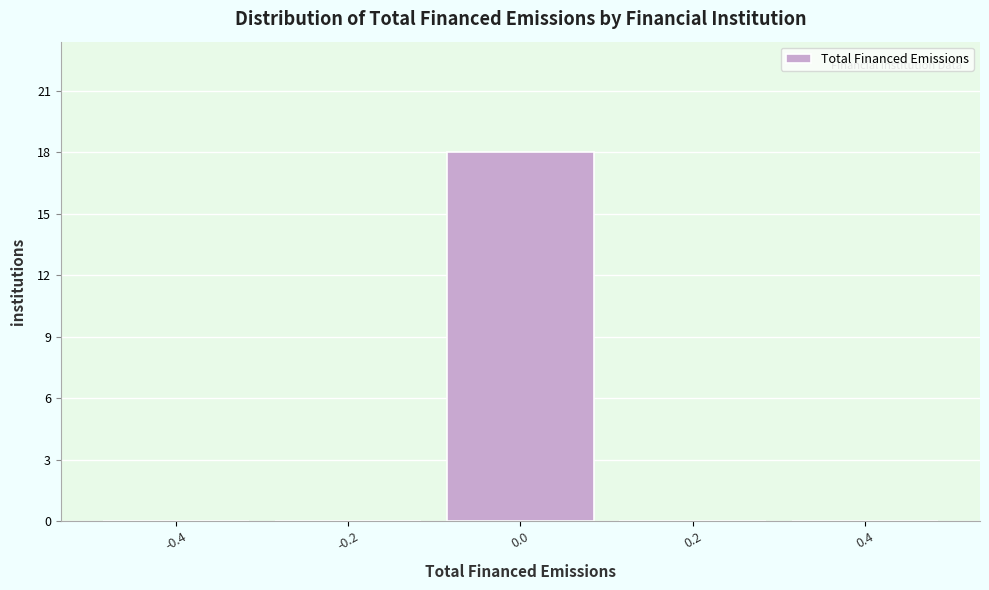

Reading left to right, transcribe this chart: for each bar, give the range it covers on the x-axis and its height. The values are not printed on the chart, so give them approximately, as read against the axis.

-0.5 to -0.3: 0
-0.3 to -0.1: 0
-0.1 to 0.1: 18
0.1 to 0.3: 0
0.3 to 0.5: 0